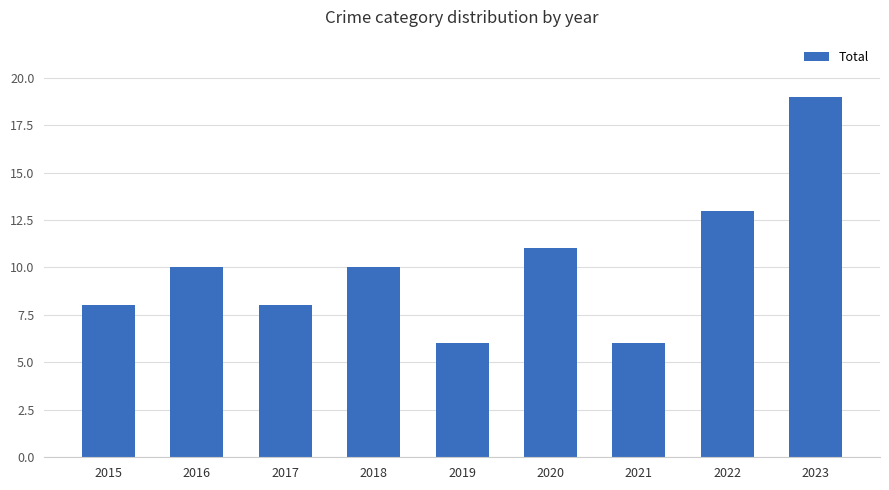

Reading left to right, transcribe all the data shown in this chart.

2015=8	2016=10	2017=8	2018=10	2019=6	2020=11	2021=6	2022=13	2023=19